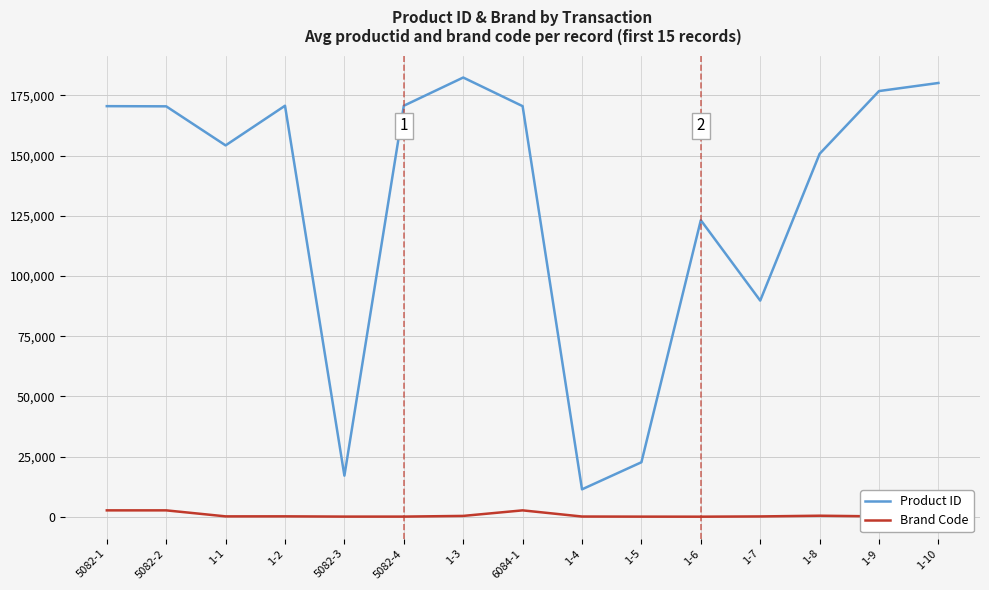

What is the average value of the Product ID series?

130777